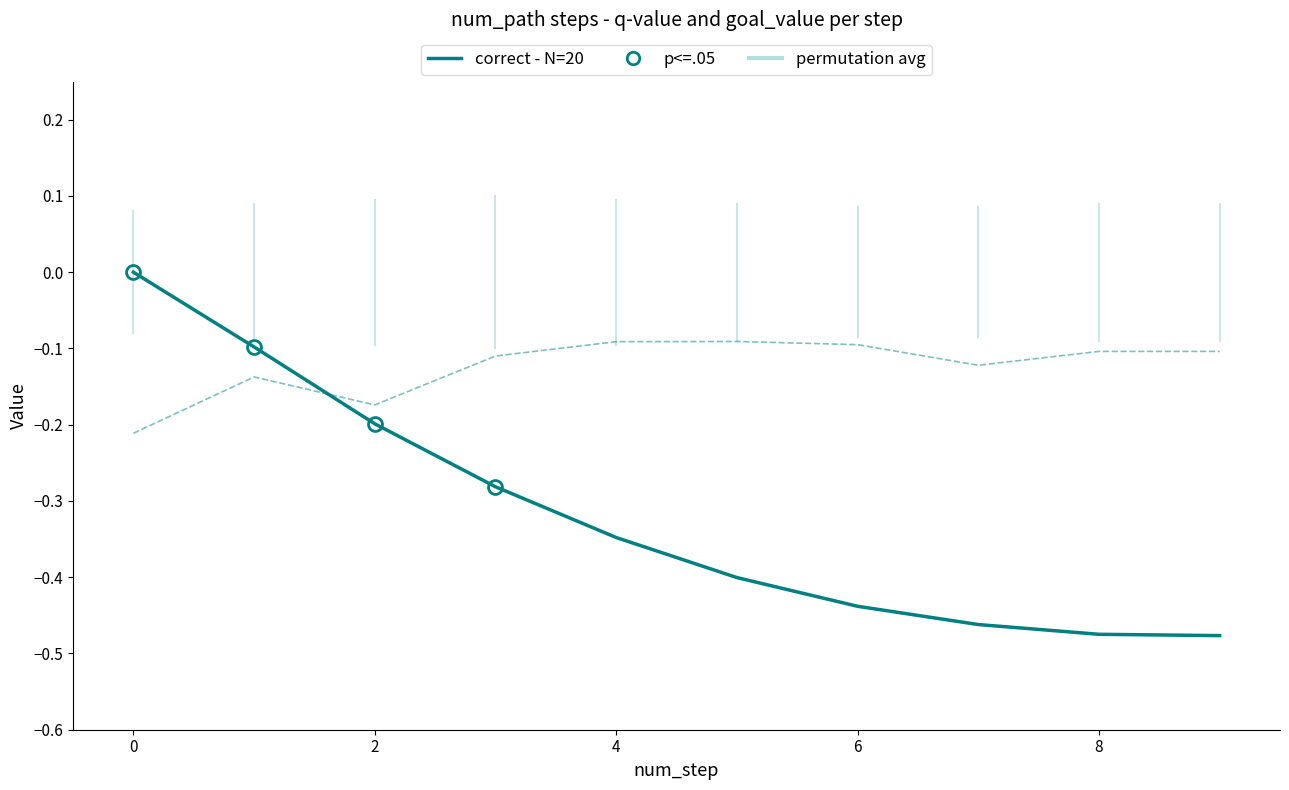

What is the difference between the maximum and second lowest values in the correct - N=20 series?

0.5